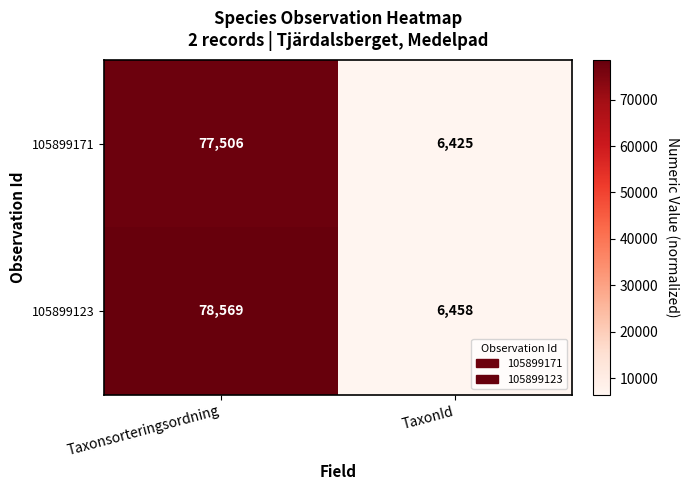

List the series in order of their peak value, highest first.

105899123, 105899171